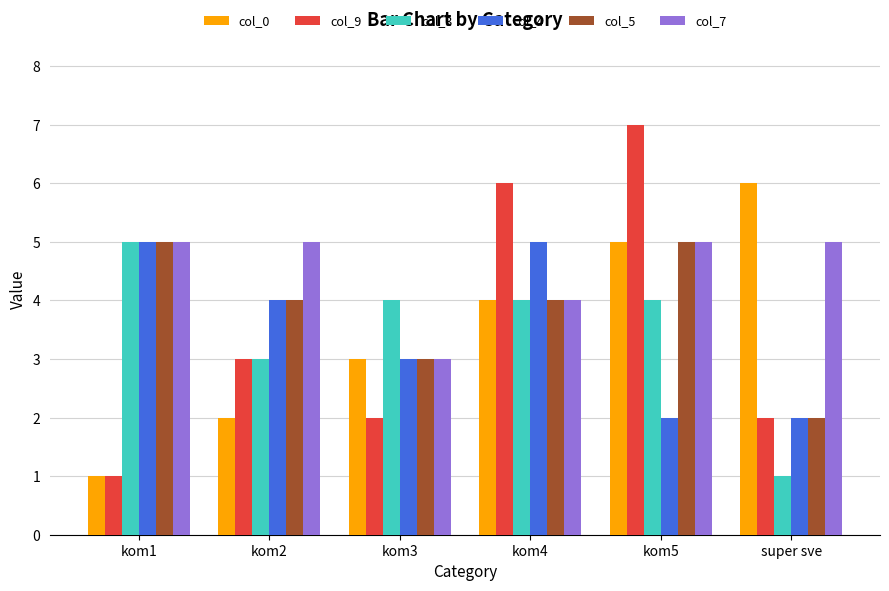

Which series has the largest total across all categories?

col_7